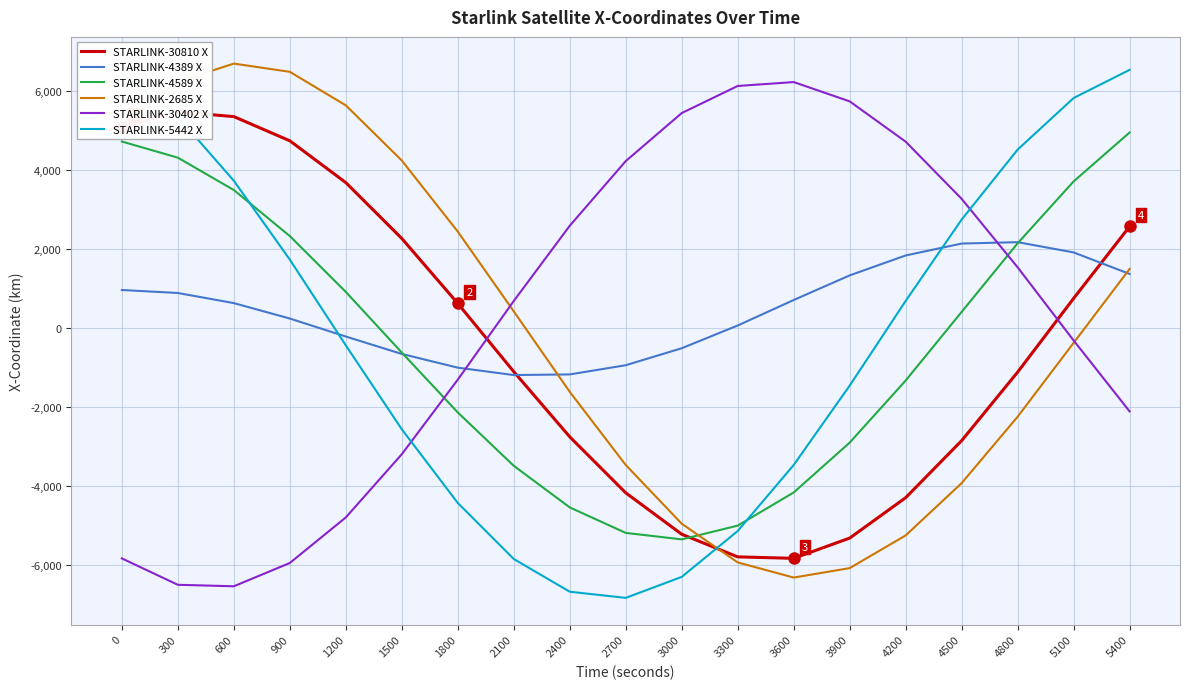

At 3600, list the series in order from largest to smallest.

STARLINK-30402 X, STARLINK-4389 X, STARLINK-5442 X, STARLINK-4589 X, STARLINK-30810 X, STARLINK-2685 X